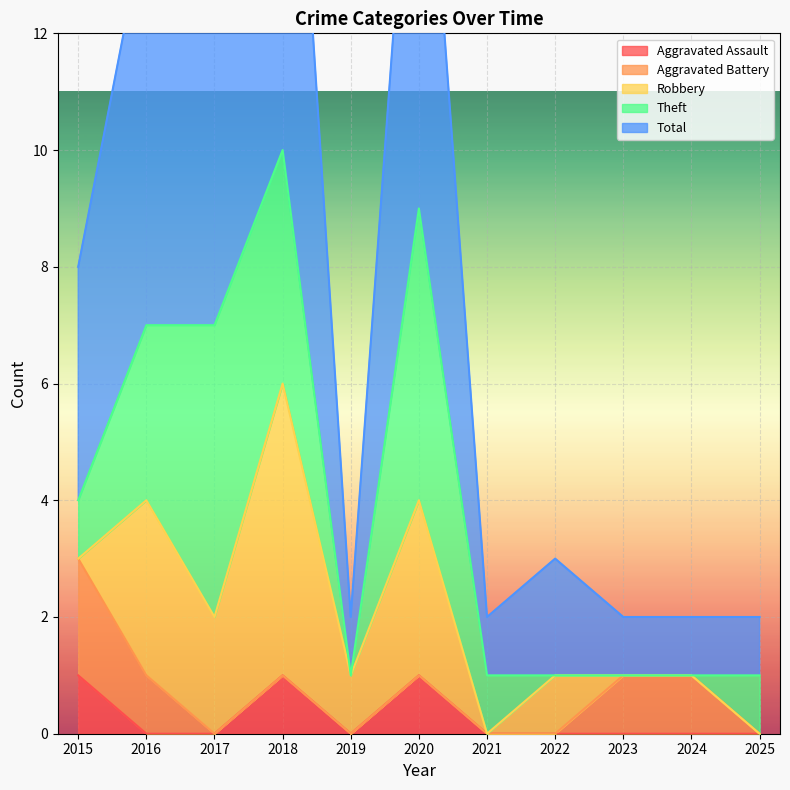

The Theft series shows 4 at 2016. True or false?

False